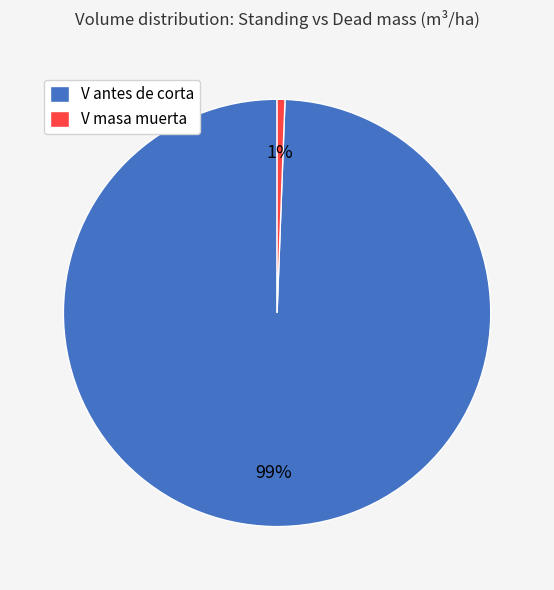

Count the number of slices in the pie.

2